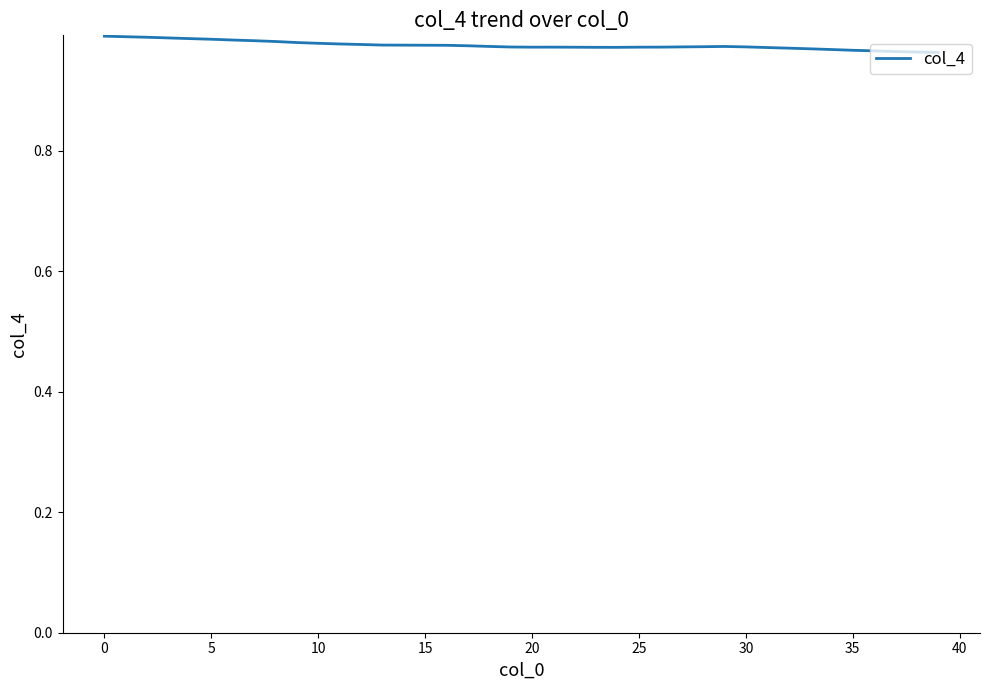

How many series are shown in this chart?

1